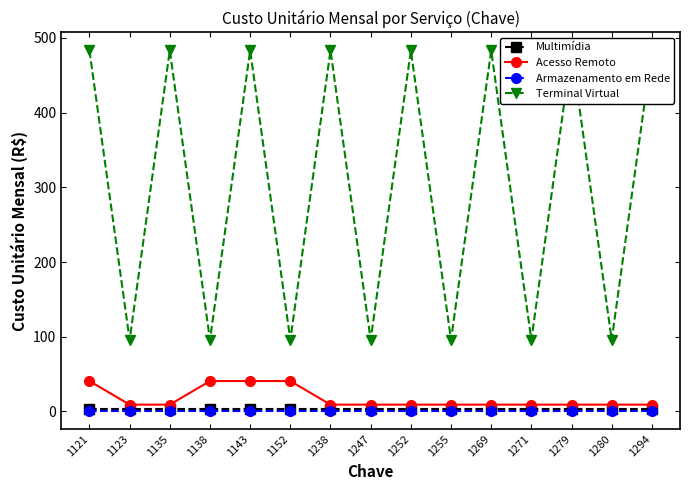

How many lines are shown in the chart?

4